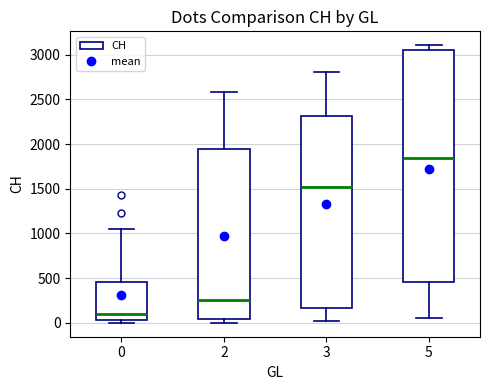

Reading left to right, transcribe this box plot: for each box, give where its median line is, the range the box spans, and where its two whiskers end, as read against the y-axis. The values are not printed on the chart, so give them approximately, as read against the axis.

0: median 100, box 50 to 450, whiskers 0 to 1050
2: median 250, box 50 to 1950, whiskers 0 to 2600
3: median 1500, box 150 to 2300, whiskers 0 to 2800
5: median 1850, box 450 to 3050, whiskers 50 to 3100